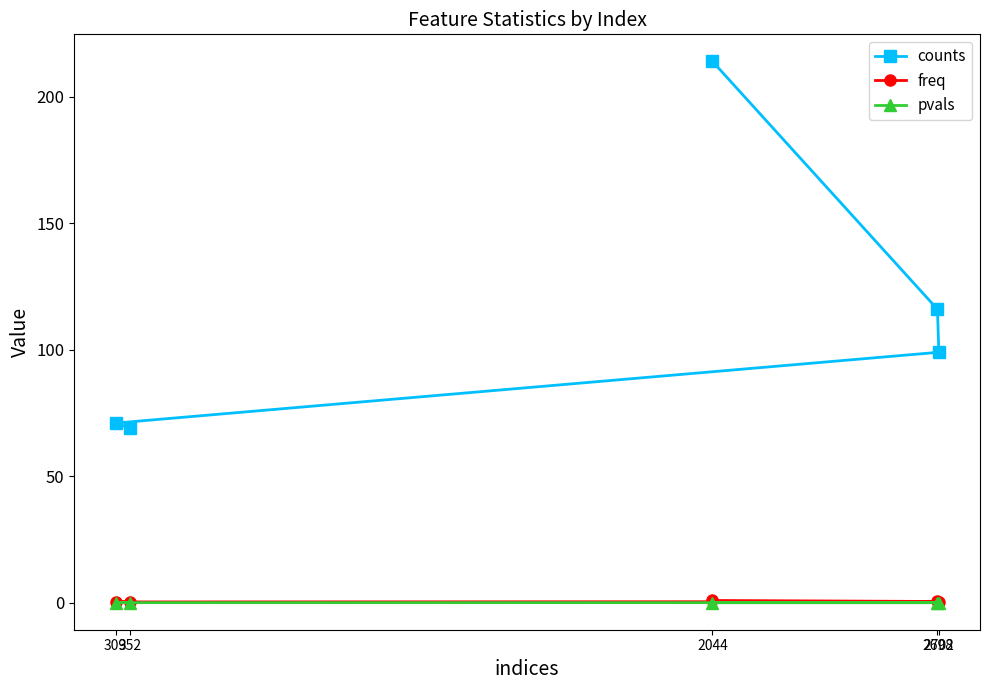

Which series has the largest range (max minus min)?

counts